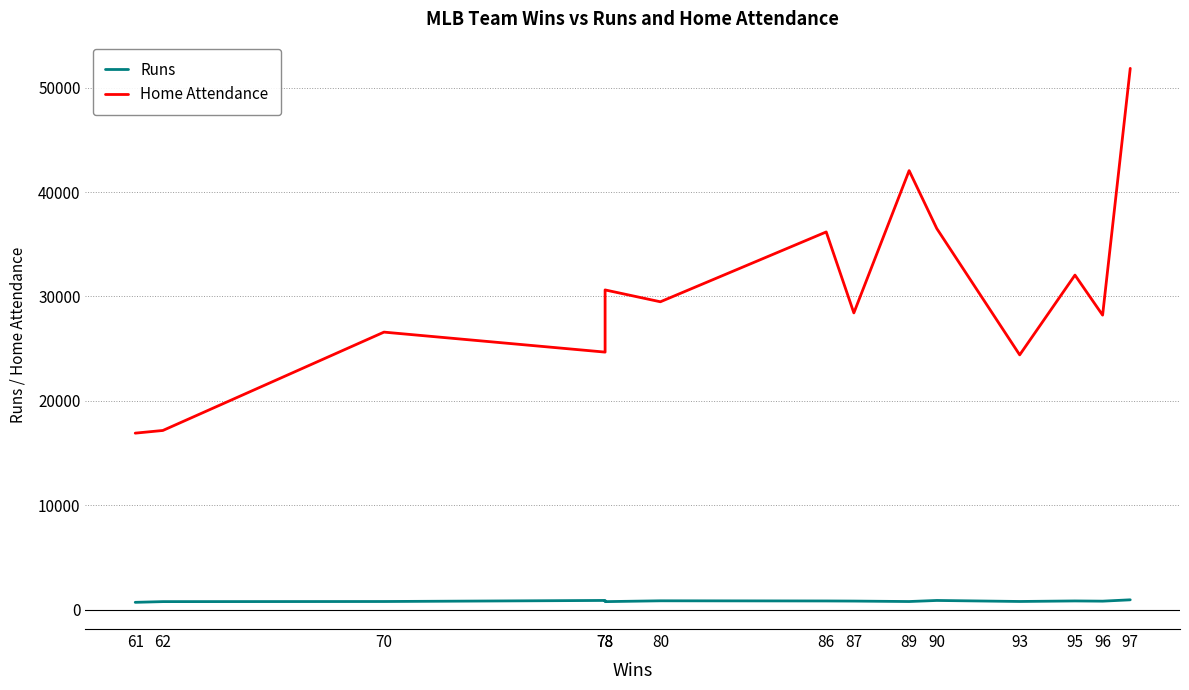

Between 61 and 70, which series saw the biggest shift?

Home Attendance